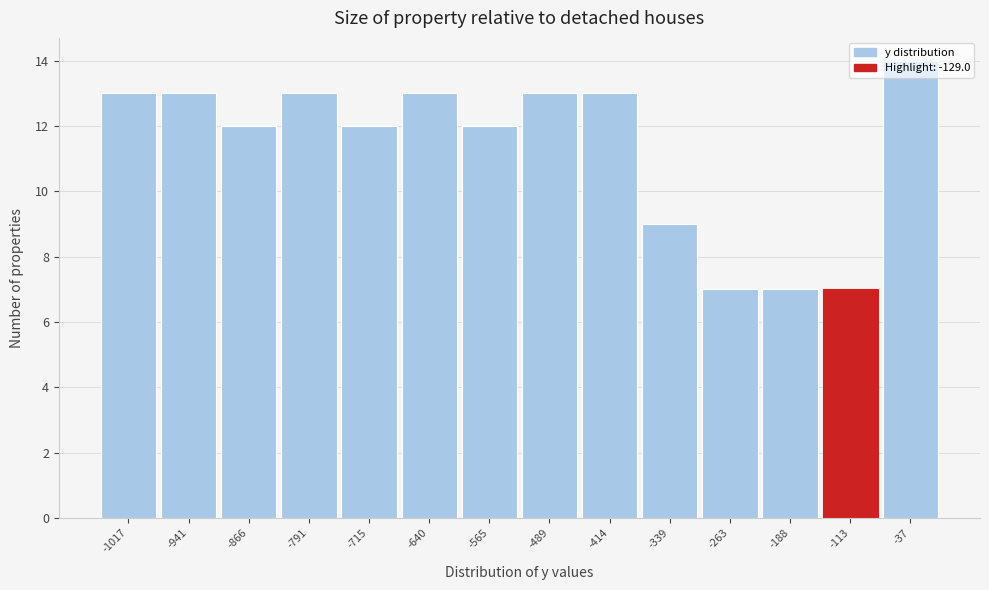

How tall is the bar that spans -830 to -750 on the x-axis? Neither the bar edges nor the heights are printed on the chart, so give them approximately, as read against the axes.

13